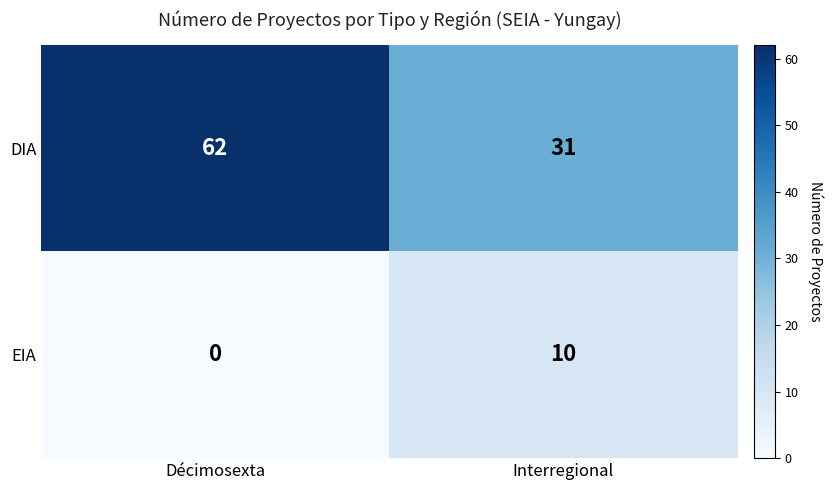

What is the difference between the DIA values at Décimosexta and Interregional?

31